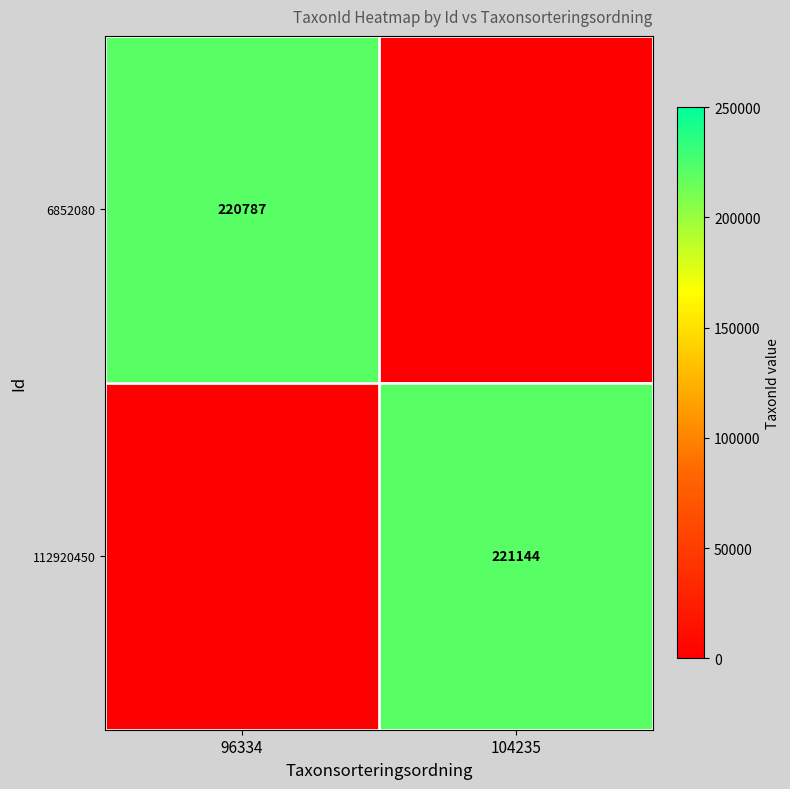

Is it true that 6852080 equals 84043 at 96334?

False